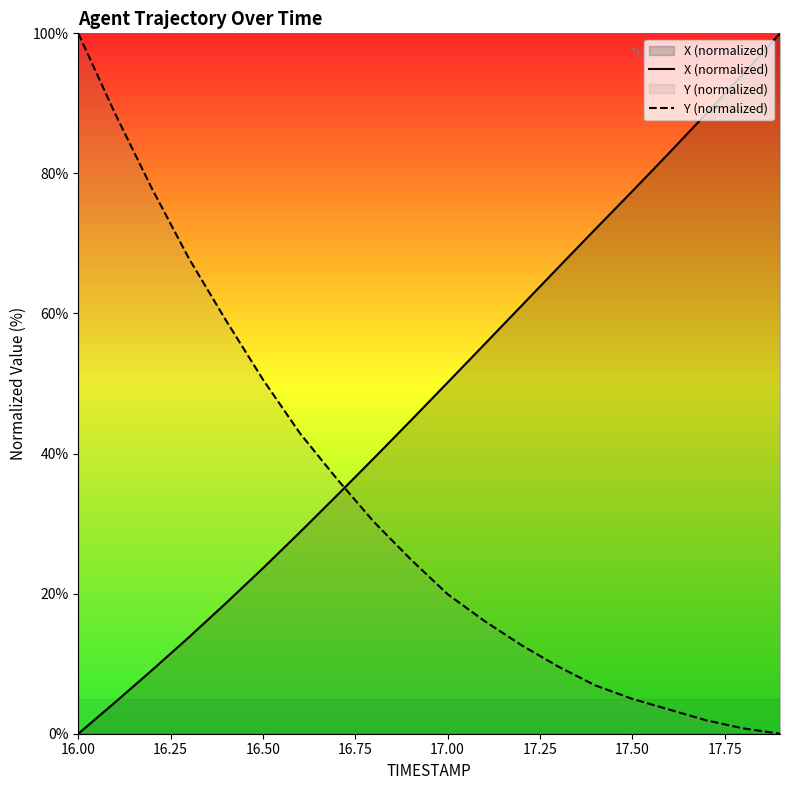

Where is X (normalized) nearest to the value 50?

17.00